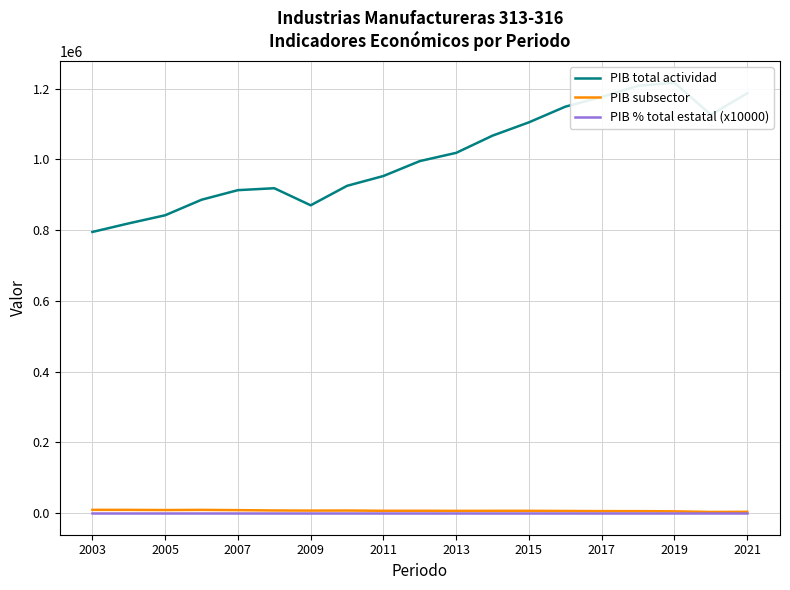

What are all the series names shown in the legend?

PIB total actividad, PIB subsector, PIB % total estatal (x10000)